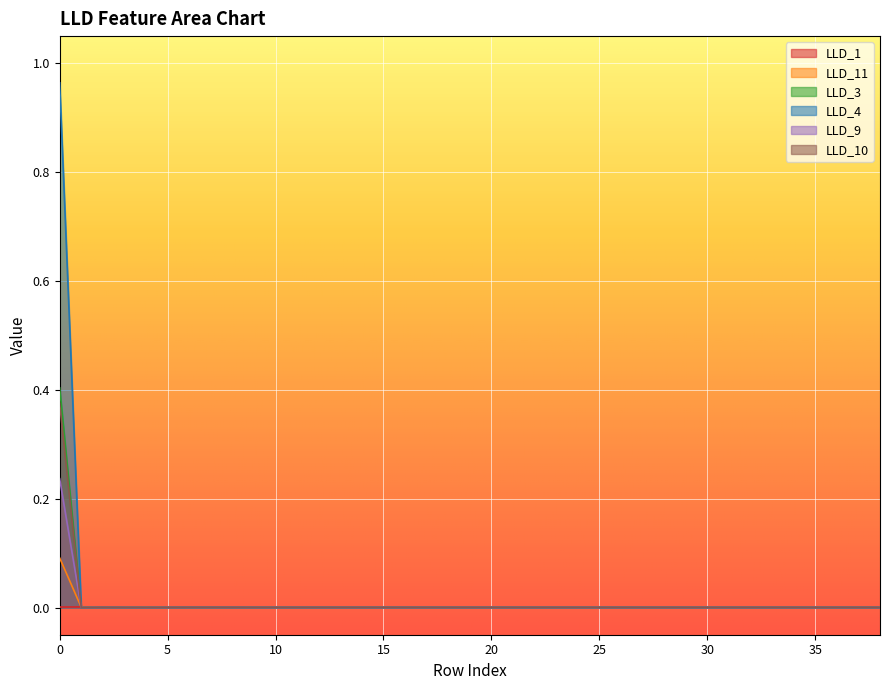

Where is the first local minimum for LLD_11?

2